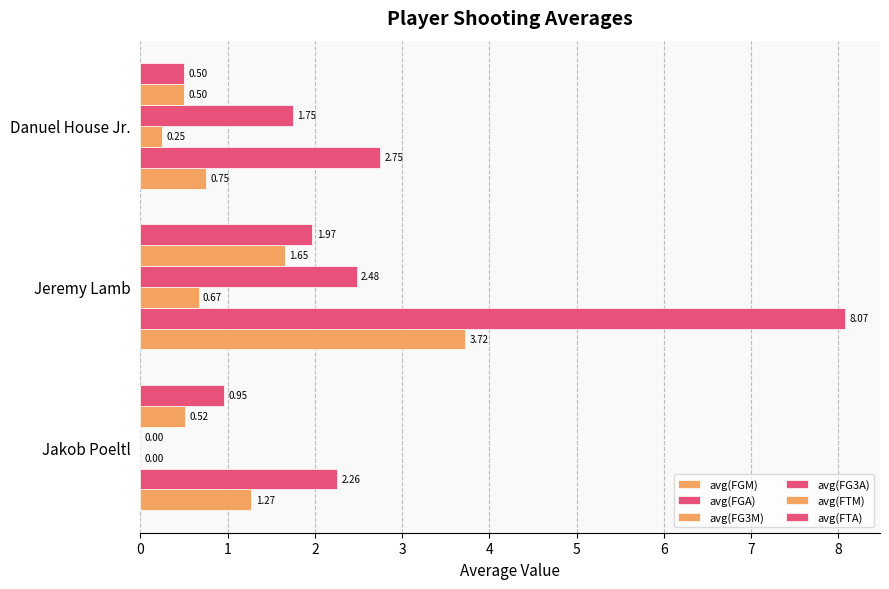

Count the number of data series in this chart.

6